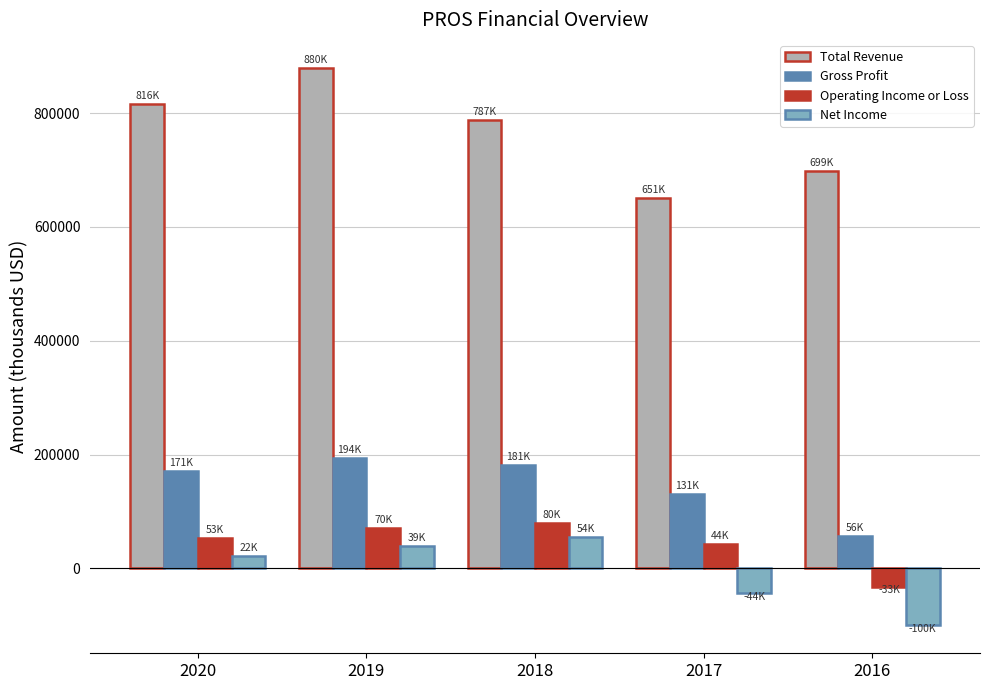

How many bars are there in total?

20